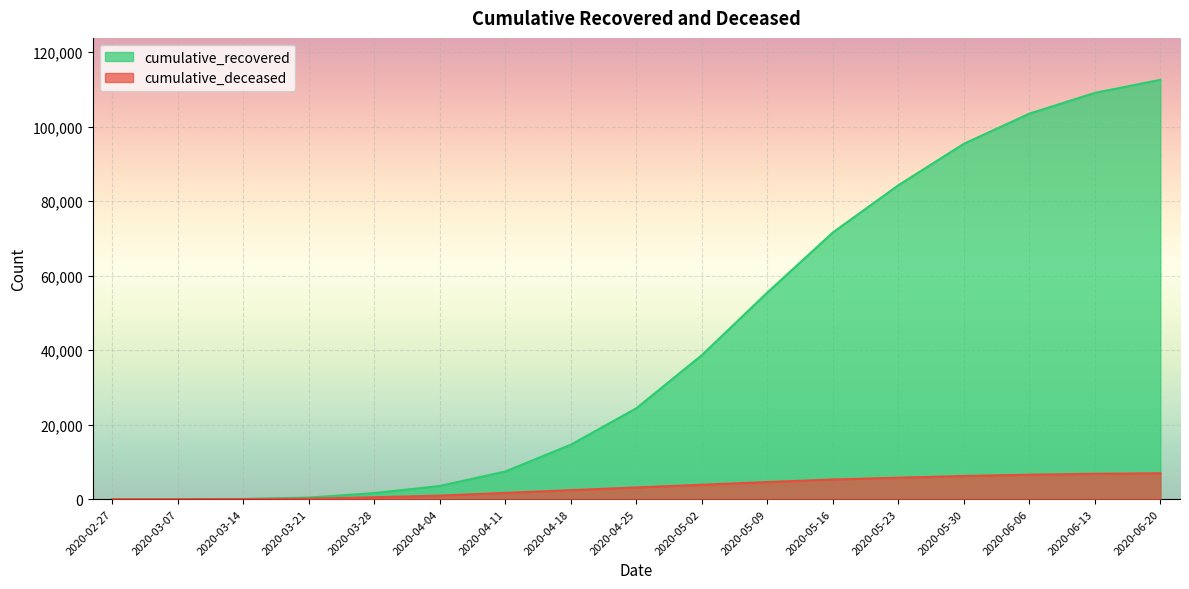

True or false: cumulative_recovered and cumulative_deceased cross at least once.

False